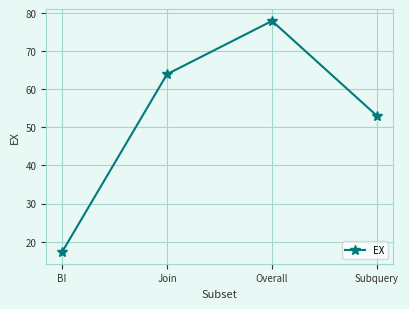

What is the difference between the second highest and minimum values?

46.7